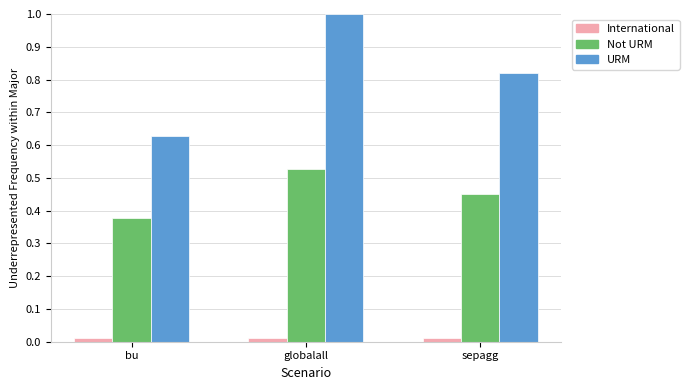

Does the chart contain stacked bars?

No